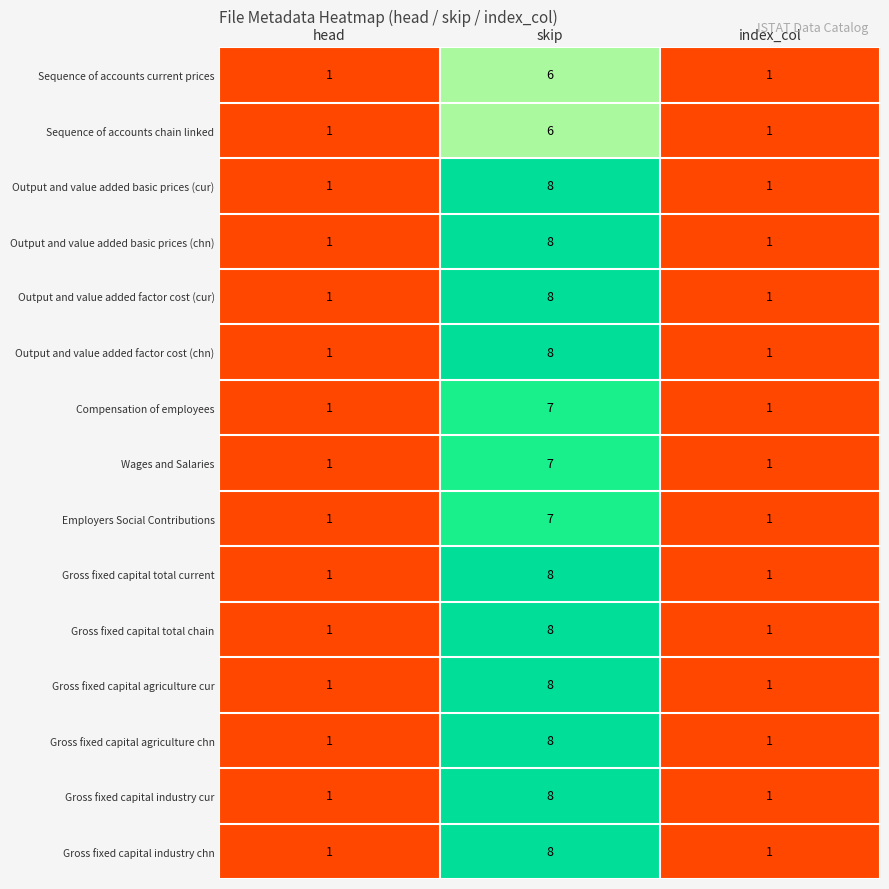

What is the greatest value displayed?

8